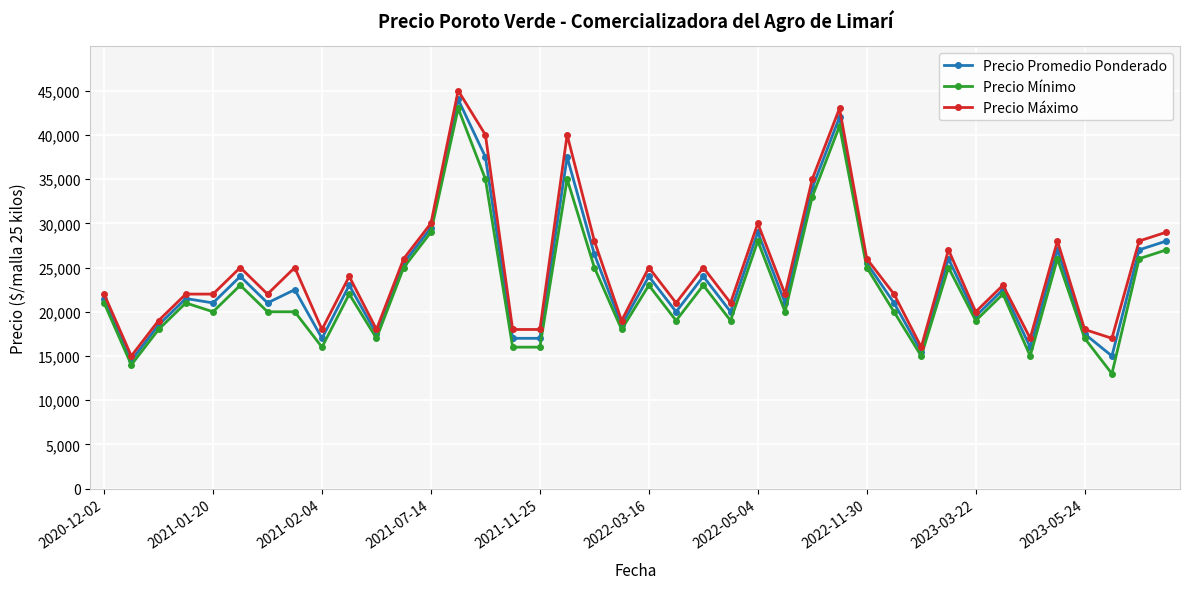

List the series in order of their overall mean, lowest first.

Precio Mínimo, Precio Promedio Ponderado, Precio Máximo